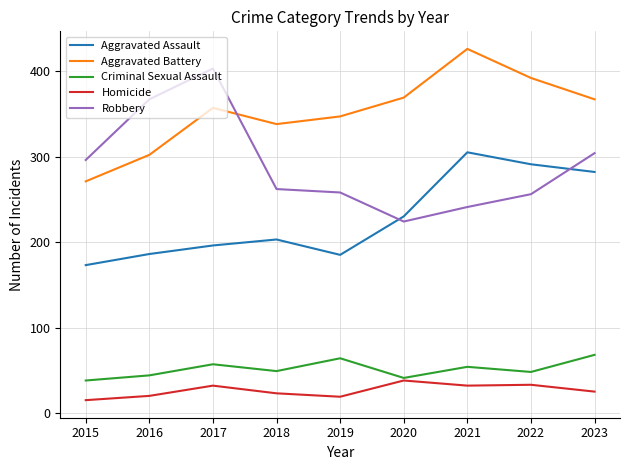

At 2016, list the series in order from largest to smallest.

Robbery, Aggravated Battery, Aggravated Assault, Criminal Sexual Assault, Homicide